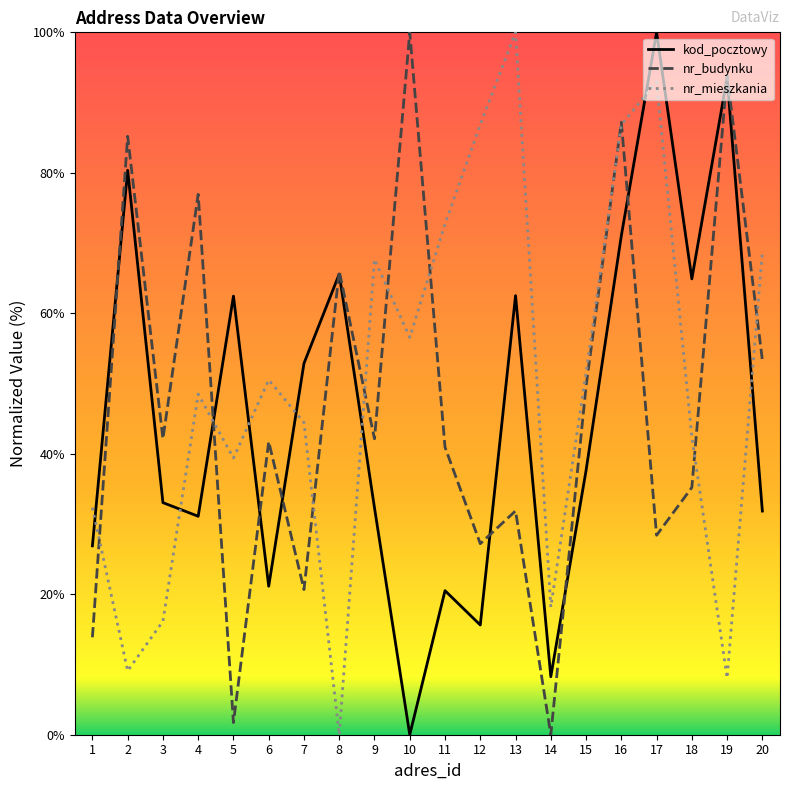

What is the total value across all series at 6?

113.4